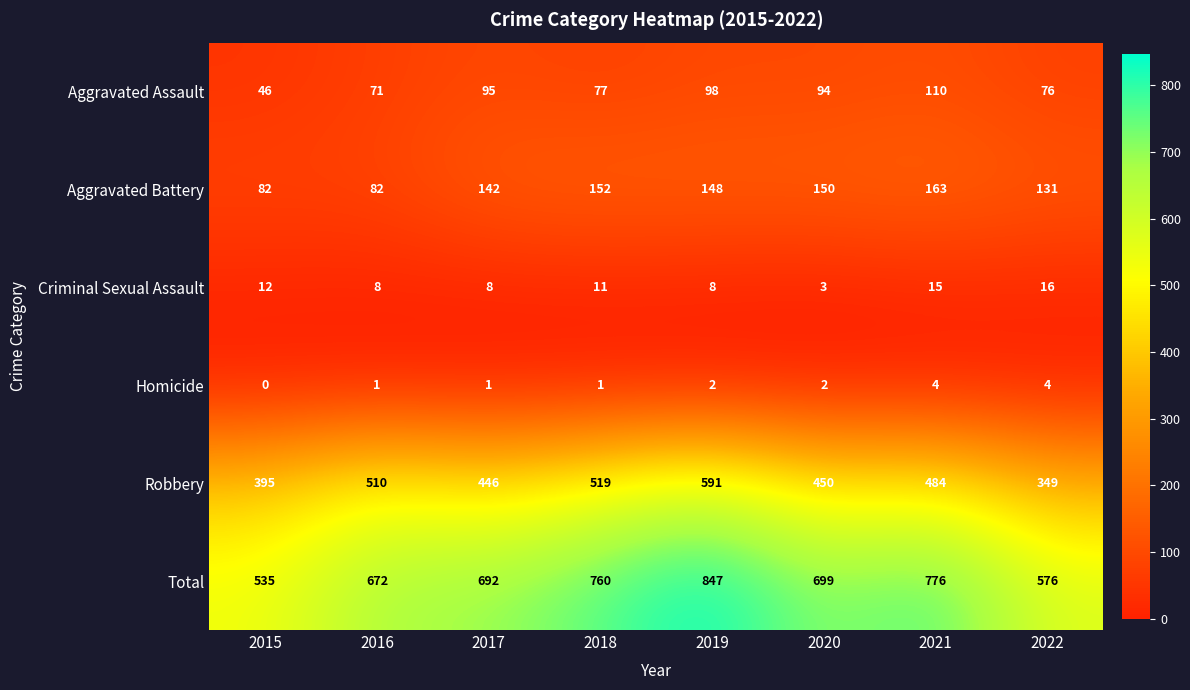

Rank the series by their maximum value, from lowest to highest.

Homicide, Criminal Sexual Assault, Aggravated Assault, Aggravated Battery, Robbery, Total